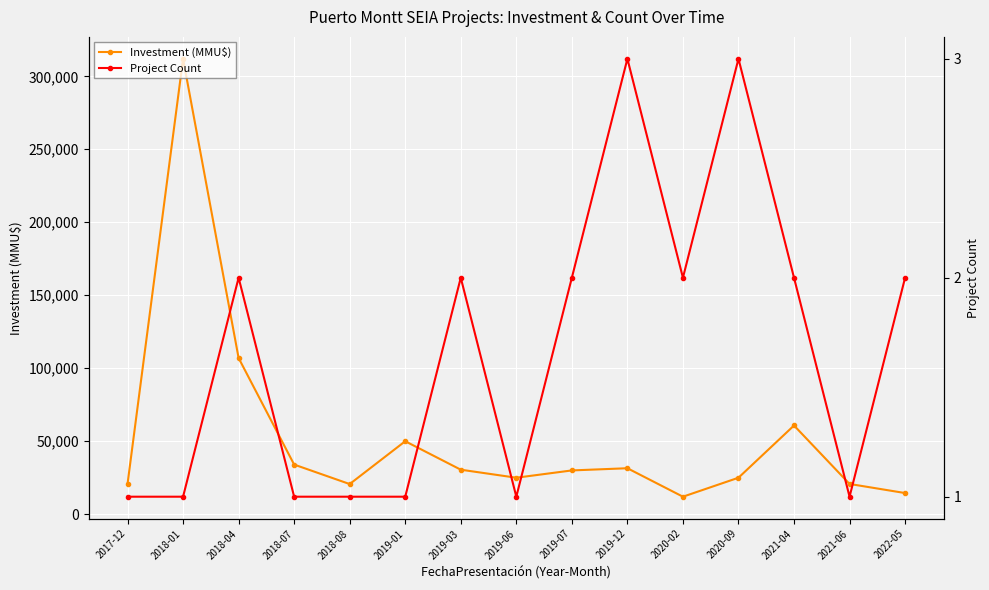

The Project Count series shows 5 at 2019-12. True or false?

False